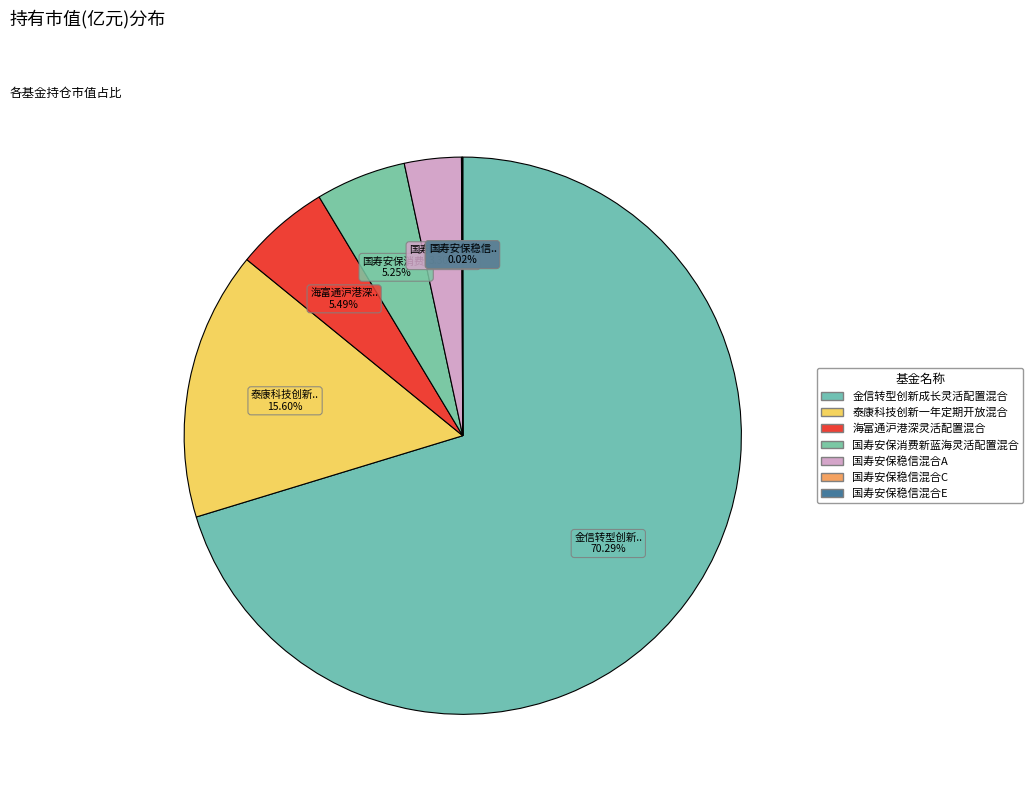

Which slice is the largest?

金信转型创新成长灵活配置混合